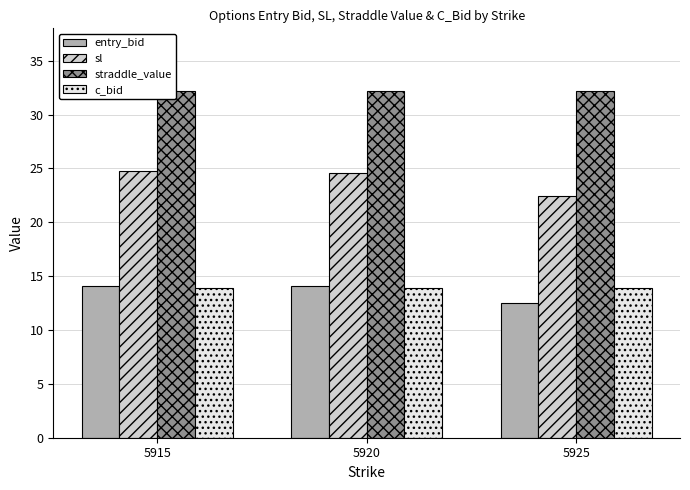

Reading left to right, what are all the values shown in this chart?

entry_bid: 5915=14.1	5920=14.1	5925=12.5
sl: 5915=24.8	5920=24.6	5925=22.5
straddle_value: 5915=32.1	5920=32.1	5925=32.1
c_bid: 5915=13.9	5920=13.9	5925=13.9